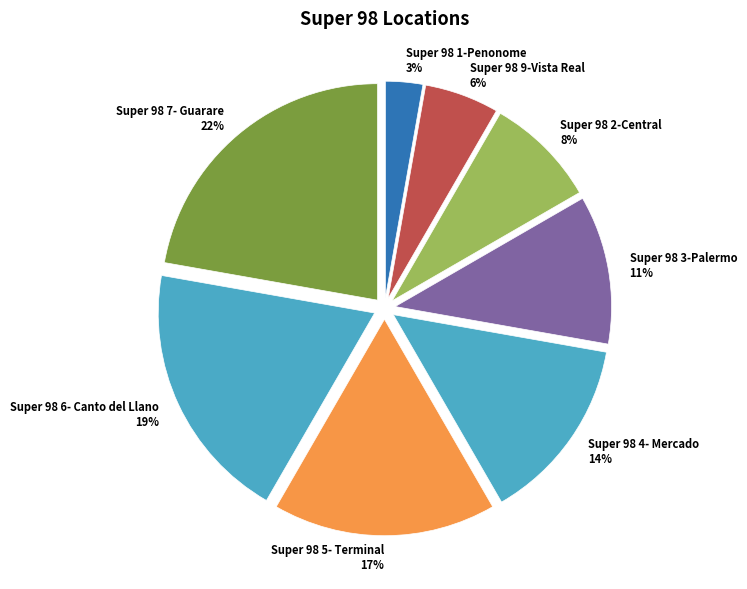

Is Super 98 5- Terminal the majority of the pie?

No